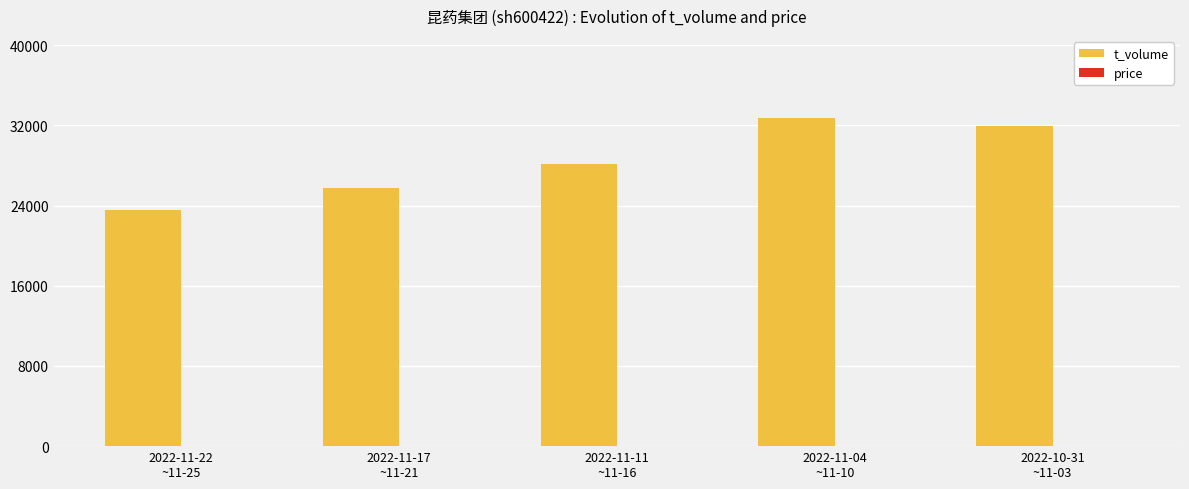

At 2022-11-04
~11-10, list the series in order from smallest to largest.

price, t_volume